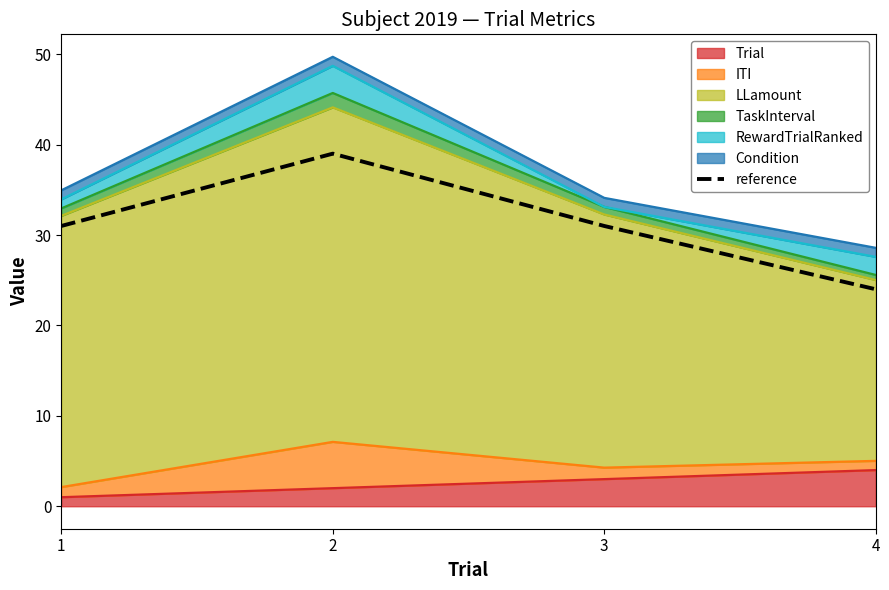

What is the difference between the maximum and minimum values?

15